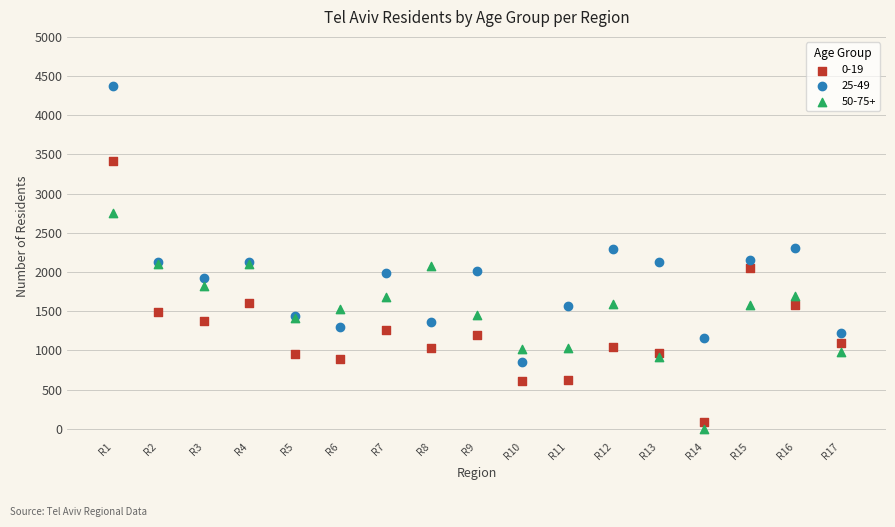

What are all the series names shown in the legend?

0-19, 25-49, 50-75+